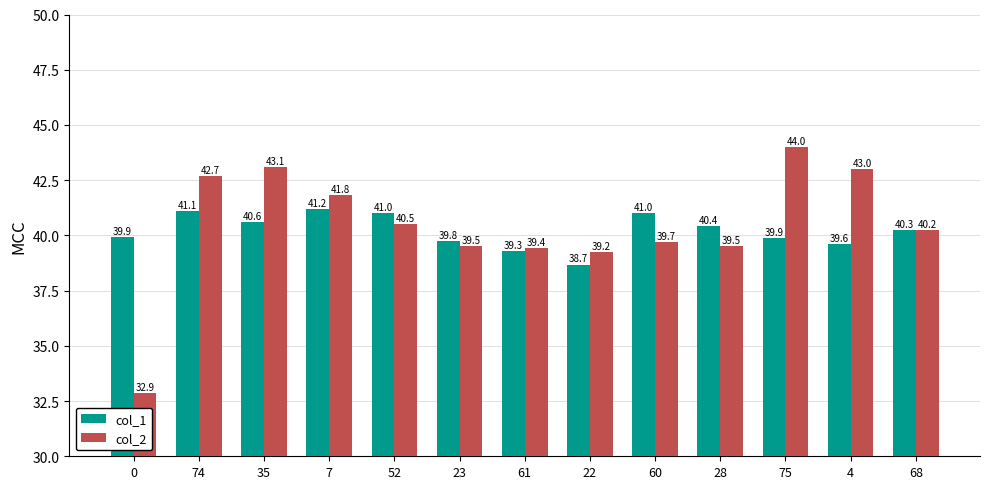

Which series has the widest spread of values?

col_2